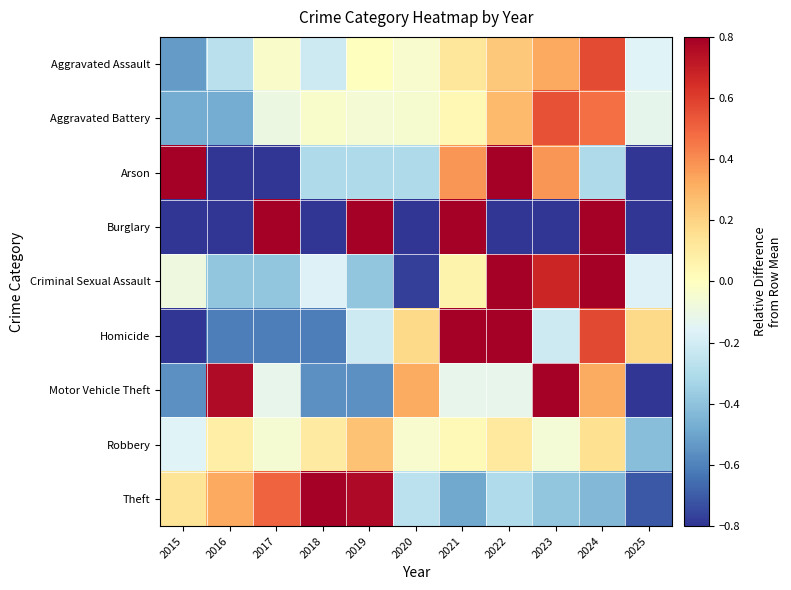

Reading left to right, extract all data points from this chart.

Aggravated Assault: 2015=-0.5	2016=-0.3	2017=-0.0	2018=-0.2	2019=0.0	2020=-0.0	2021=0.1	2022=0.2	2023=0.3	2024=0.6	2025=-0.2
Aggravated Battery: 2015=-0.5	2016=-0.5	2017=-0.1	2018=-0.0	2019=-0.1	2020=-0.0	2021=0.0	2022=0.3	2023=0.5	2024=0.5	2025=-0.1
Arson: 2015=1.1	2016=-1.0	2017=-1.0	2018=-0.3	2019=-0.3	2020=-0.3	2021=0.4	2022=2.4	2023=0.4	2024=-0.3	2025=-1.0
Burglary: 2015=-1.0	2016=-1.0	2017=2.7	2018=-1.0	2019=0.8	2020=-1.0	2021=0.8	2022=-1.0	2023=-1.0	2024=2.7	2025=-1.0
Criminal Sexual Assault: 2015=-0.1	2016=-0.4	2017=-0.4	2018=-0.2	2019=-0.4	2020=-0.8	2021=0.1	2022=0.8	2023=0.7	2024=0.8	2025=-0.2
Homicide: 2015=-1.0	2016=-0.6	2017=-0.6	2018=-0.6	2019=-0.2	2020=0.2	2021=1.0	2022=1.4	2023=-0.2	2024=0.6	2025=0.2
Motor Vehicle Theft: 2015=-0.6	2016=0.8	2017=-0.1	2018=-0.6	2019=-0.6	2020=0.3	2021=-0.1	2022=-0.1	2023=1.6	2024=0.3	2025=-1.0
Robbery: 2015=-0.2	2016=0.1	2017=-0.1	2018=0.1	2019=0.3	2020=-0.0	2021=0.0	2022=0.1	2023=-0.1	2024=0.2	2025=-0.4
Theft: 2015=0.1	2016=0.3	2017=0.5	2018=0.9	2019=0.8	2020=-0.3	2021=-0.5	2022=-0.3	2023=-0.4	2024=-0.4	2025=-0.7